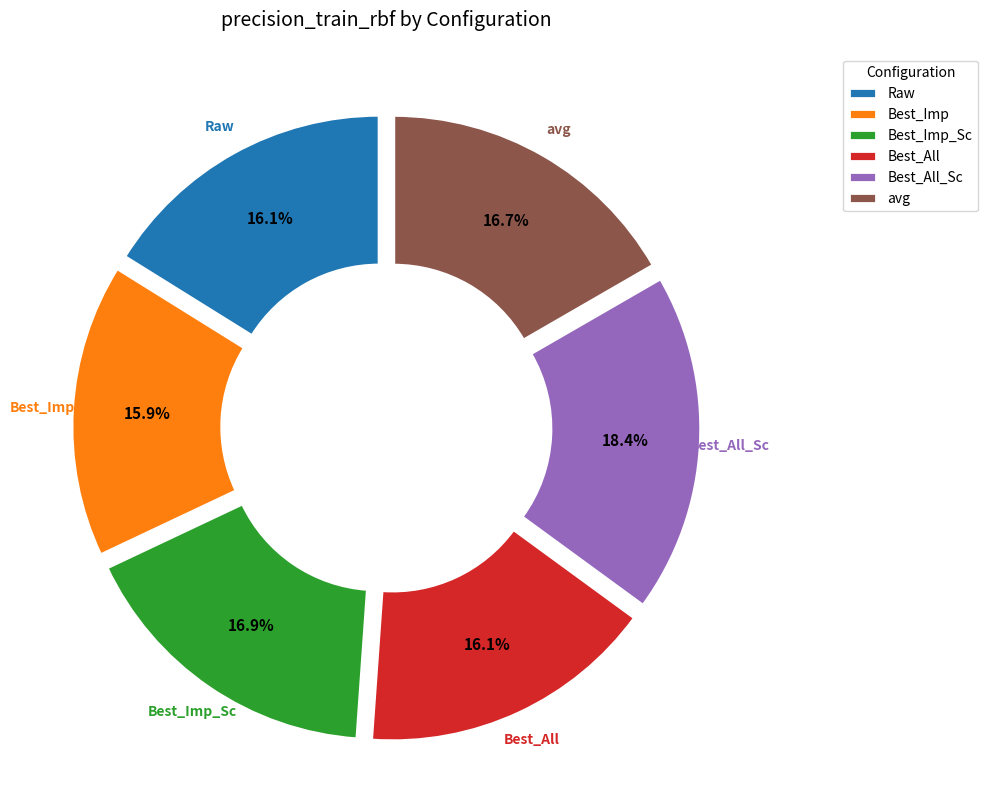

Approximately how many times larger is the value at Best_Imp compared to Best_All_Sc?

0.9